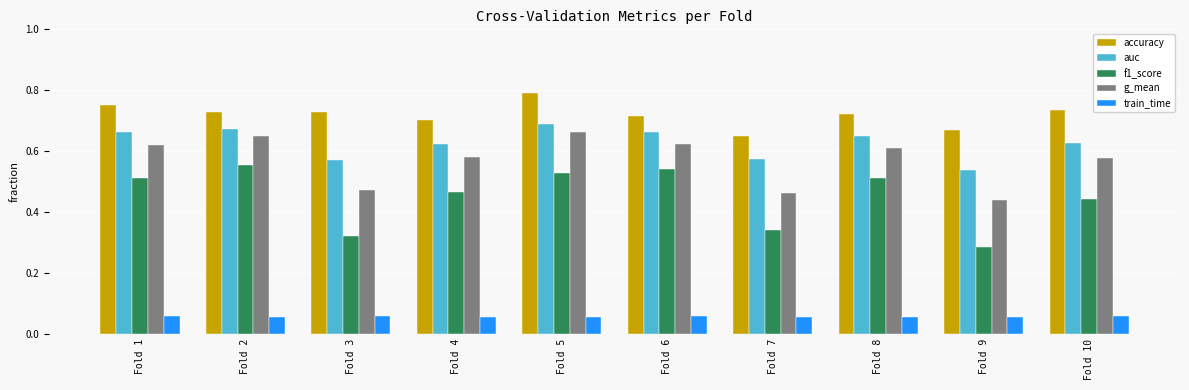

What are all the series names shown in the legend?

accuracy, auc, f1_score, g_mean, train_time